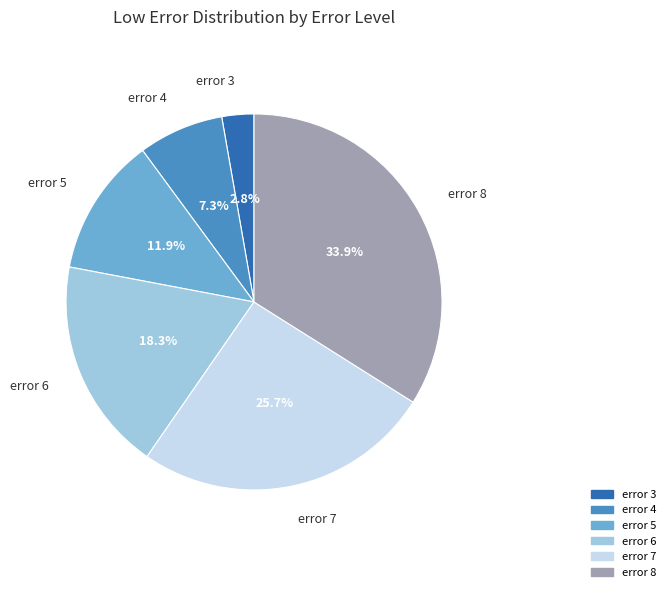

Is there any slice that represents more than half of the pie?

No